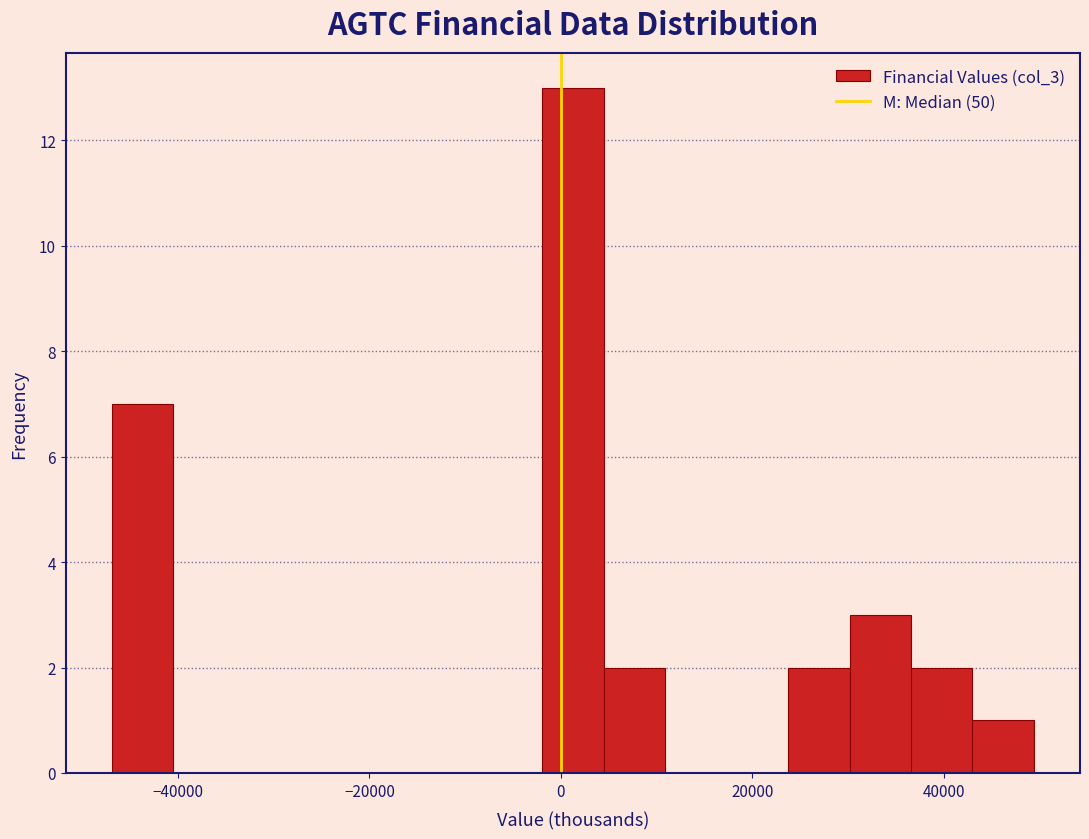

Read against the x-axis, roughly where is the centre of the tallest bar?

2000